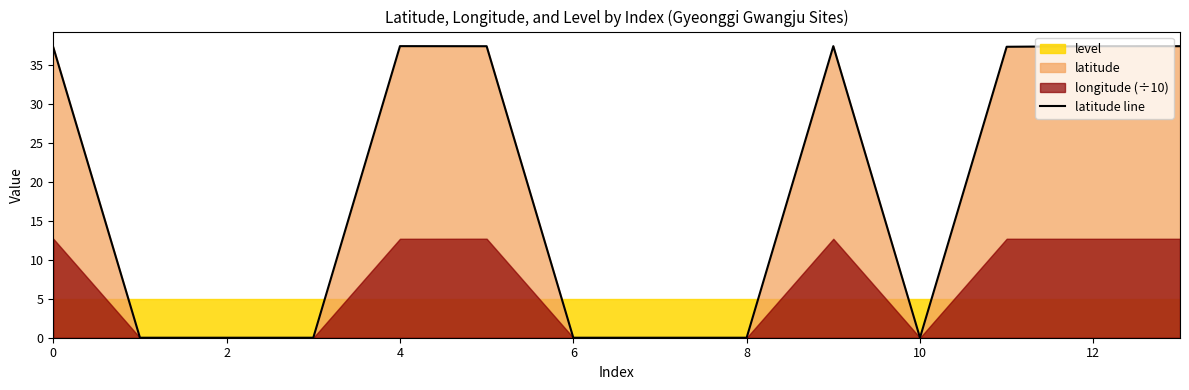

True or false: the data has more than 2 interior local peaks.

False